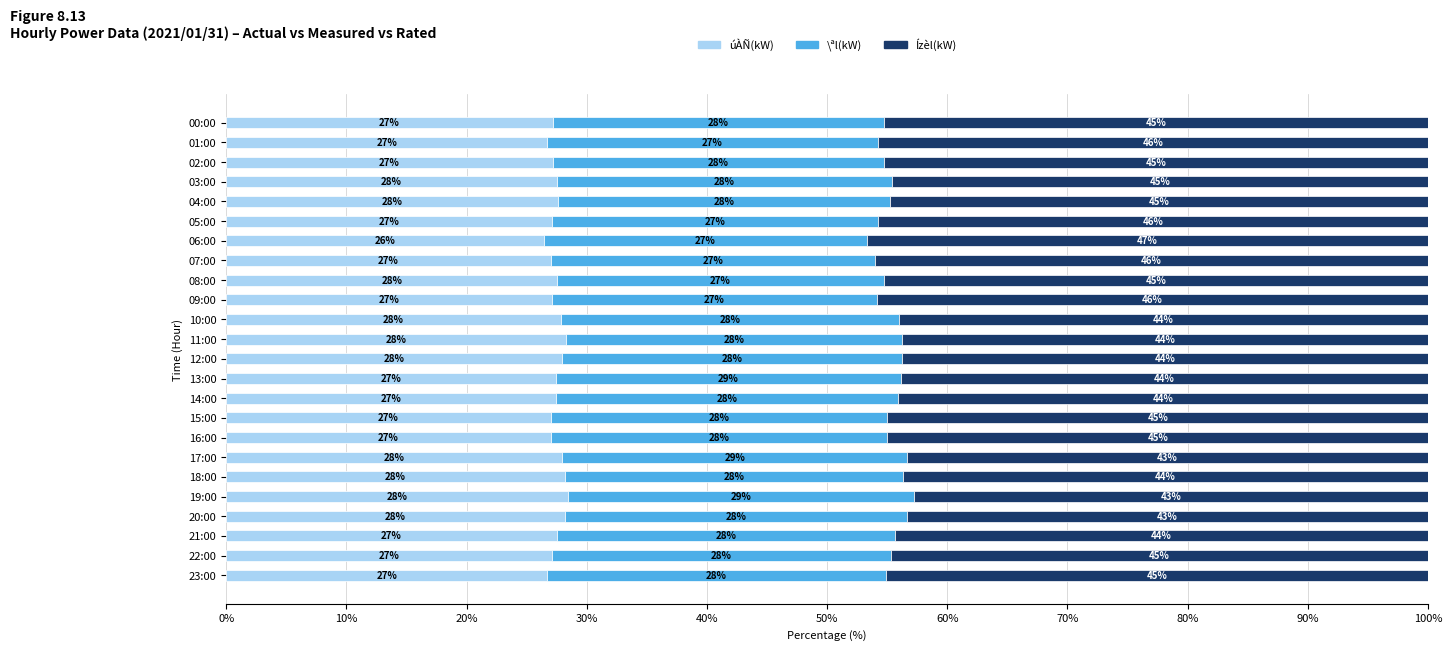

Which category has the lowest value in the úÀÑ(kW) series?

06:00